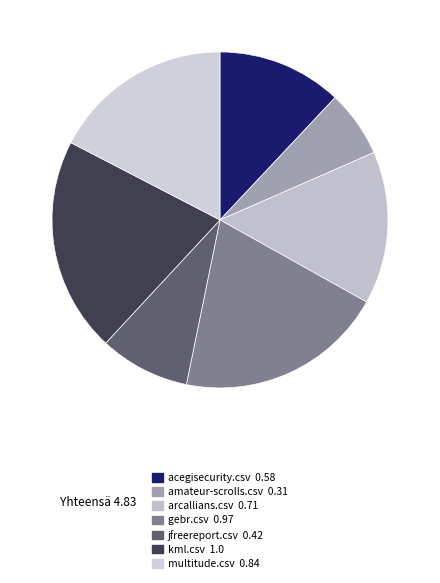

Count the number of slices in the pie.

7